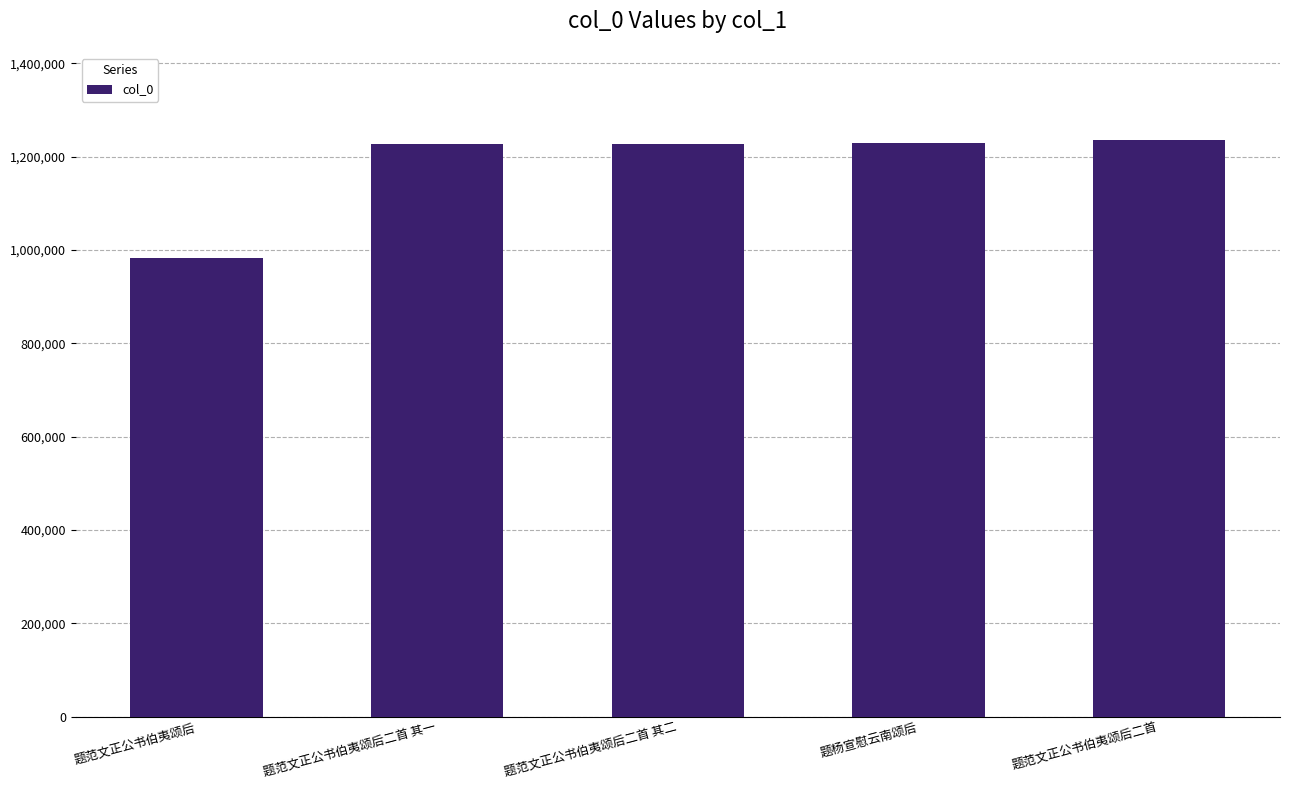

What is the change in value from 题范文正公书伯夷颂后 to 题范文正公书伯夷颂后二首 其一?

+243853